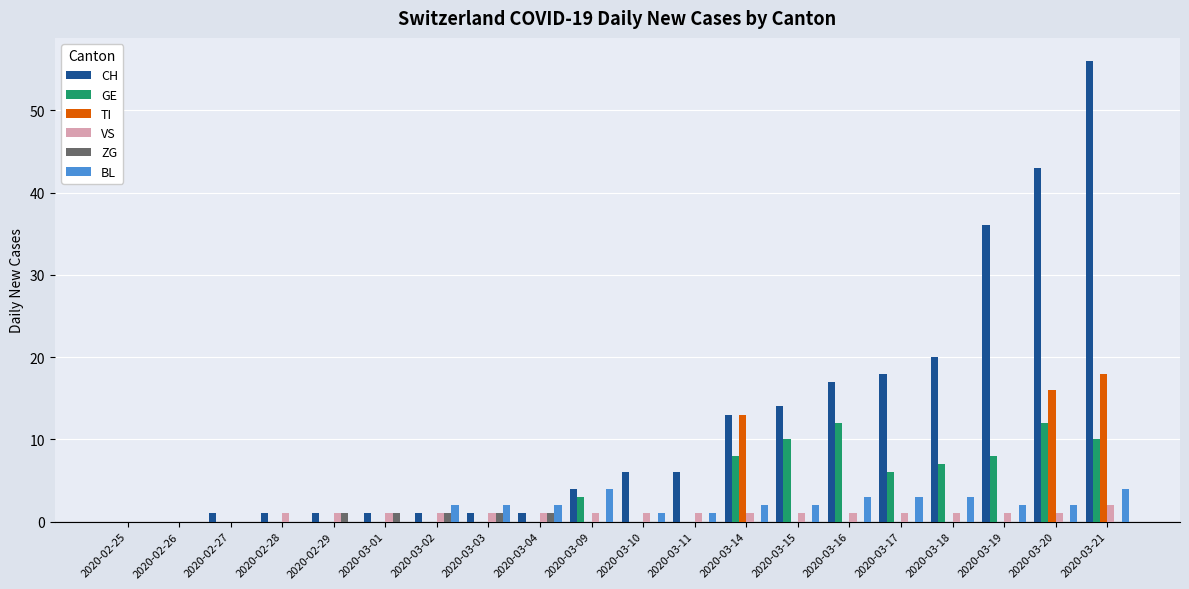

The TI series shows 3 at 2020-03-20. True or false?

False